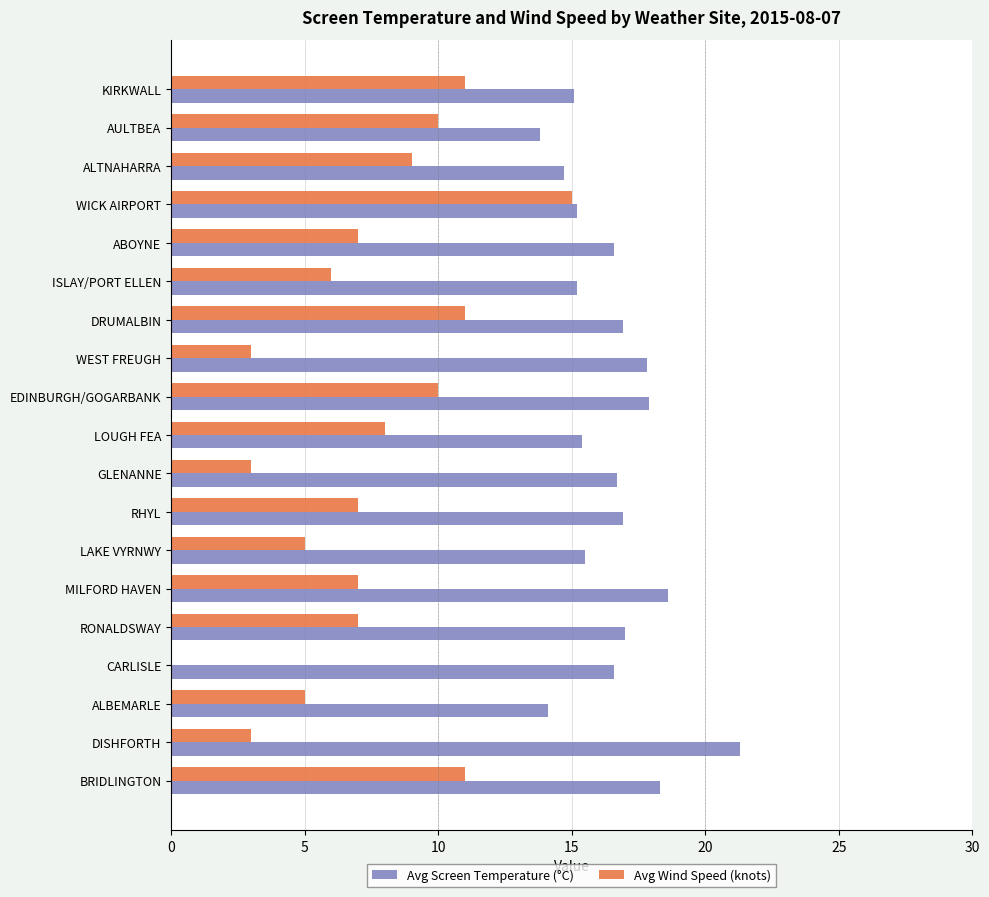

Is it true that Avg Wind Speed (knots) equals 10.0 at EDINBURGH/GOGARBANK?

True